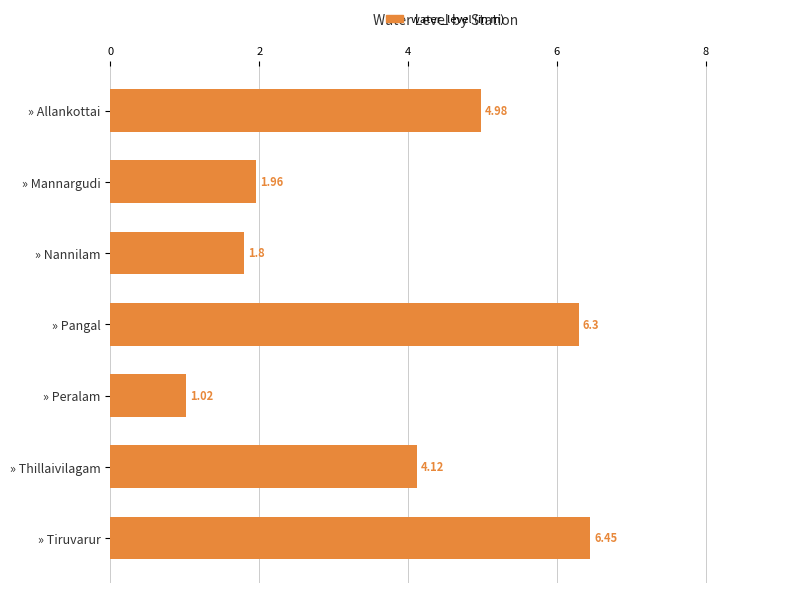

Which category has the lowest value across all series?

» Peralam